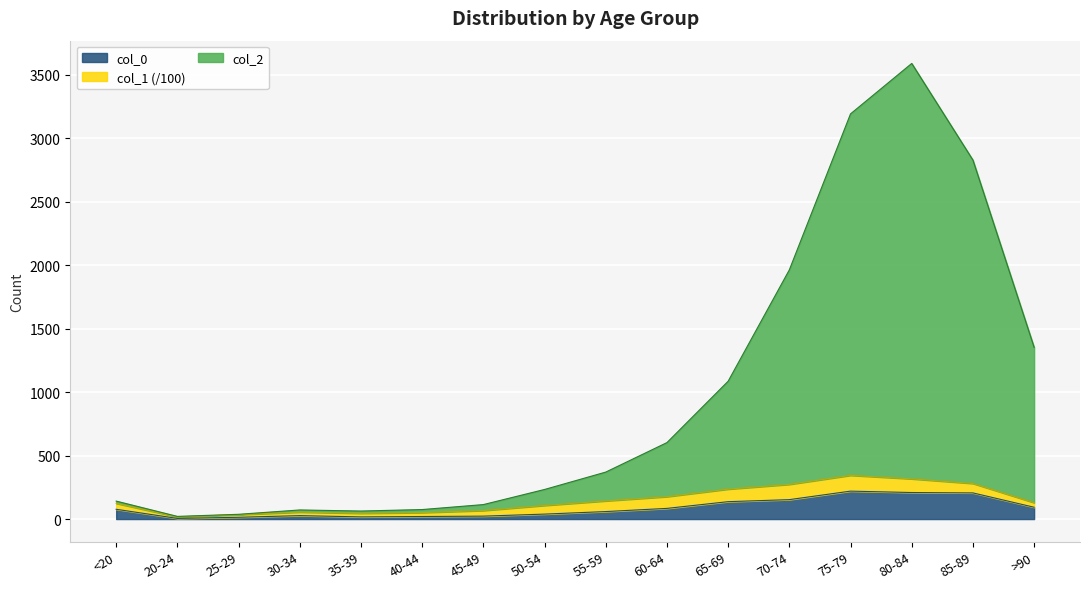

How many lines are shown in the chart?

3